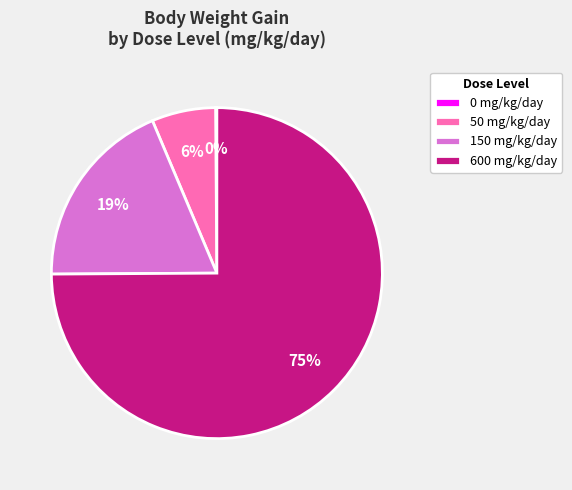

Does any single category account for the majority?

Yes